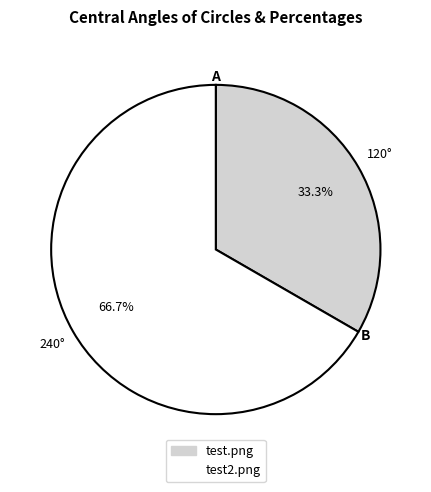

To the nearest percent, what is the combined percentage of test.png and test2.png?

100%